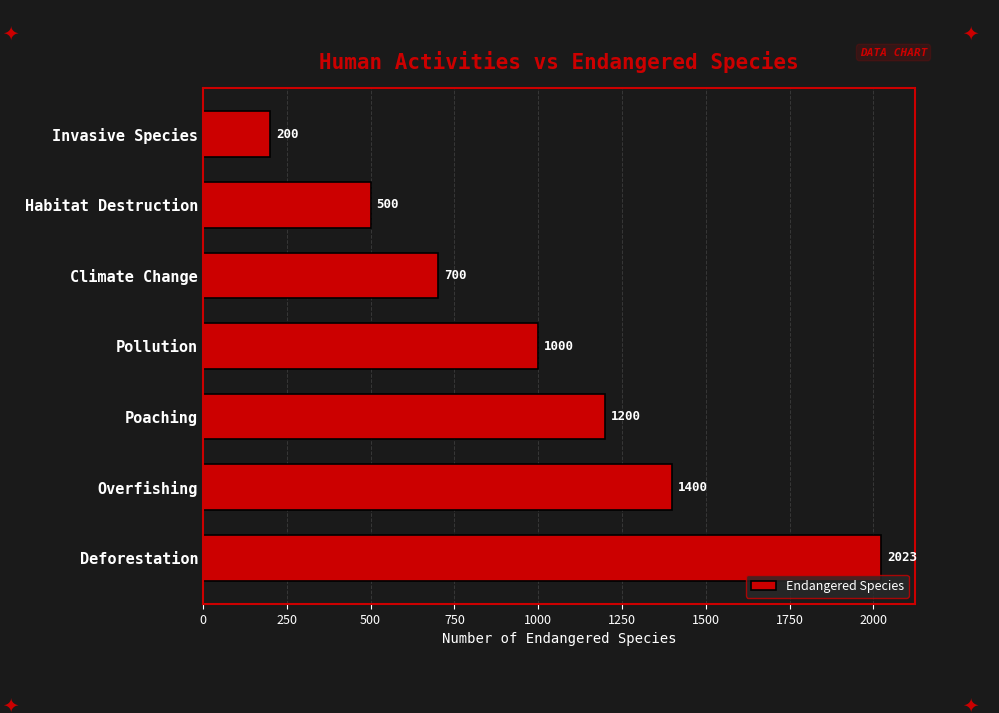

List the labels in order of value, largest first.

Deforestation, Overfishing, Poaching, Pollution, Climate Change, Habitat Destruction, Invasive Species